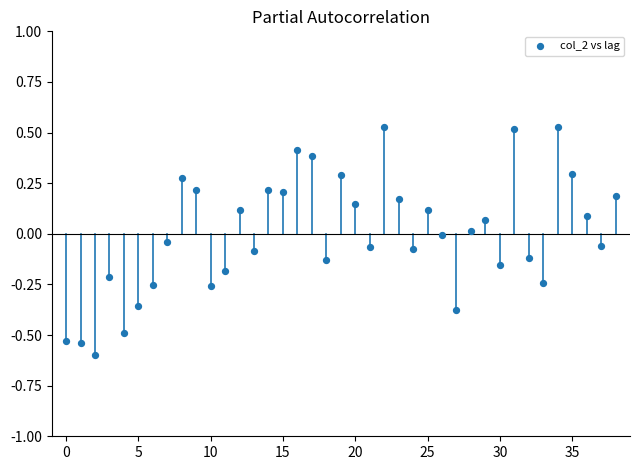

What is the range of Y values (max minus min)?

1.1